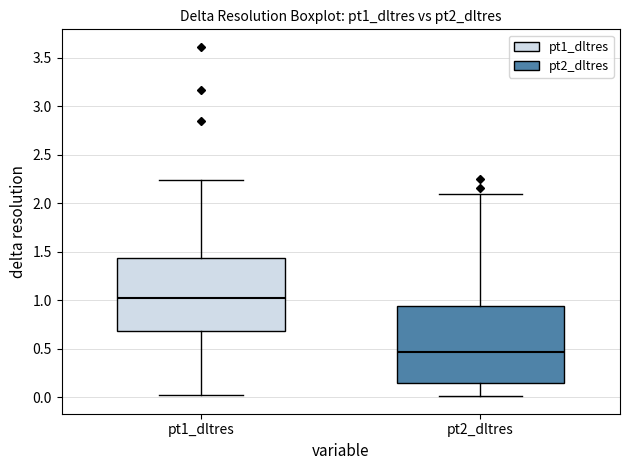

Which box has the highest median line?

pt1_dltres